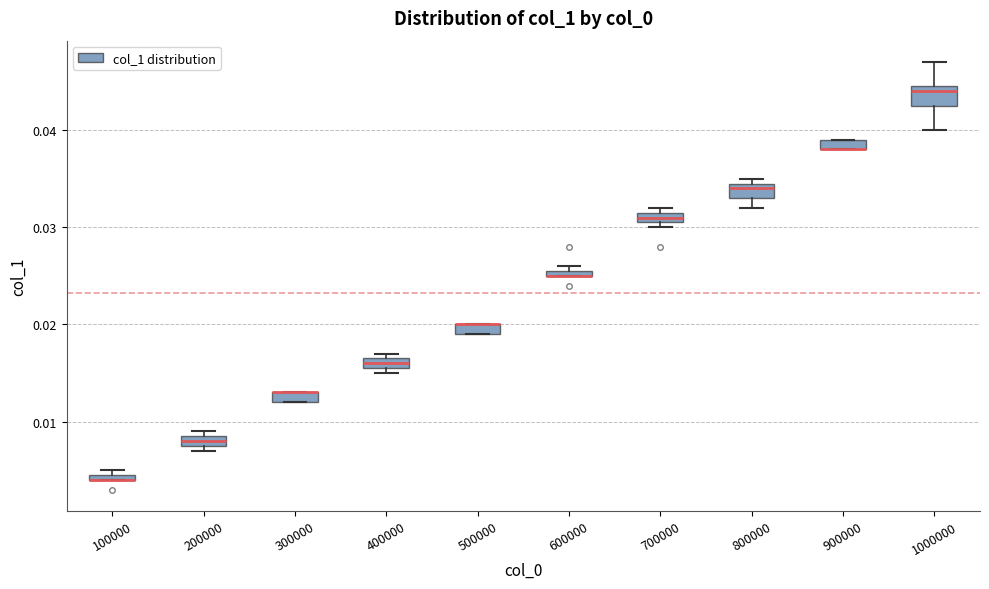

Where is the lower edge of the box at x = 300000 on the y-axis? The values are not printed on the chart, so give them approximately, as read against the axis.

0.012